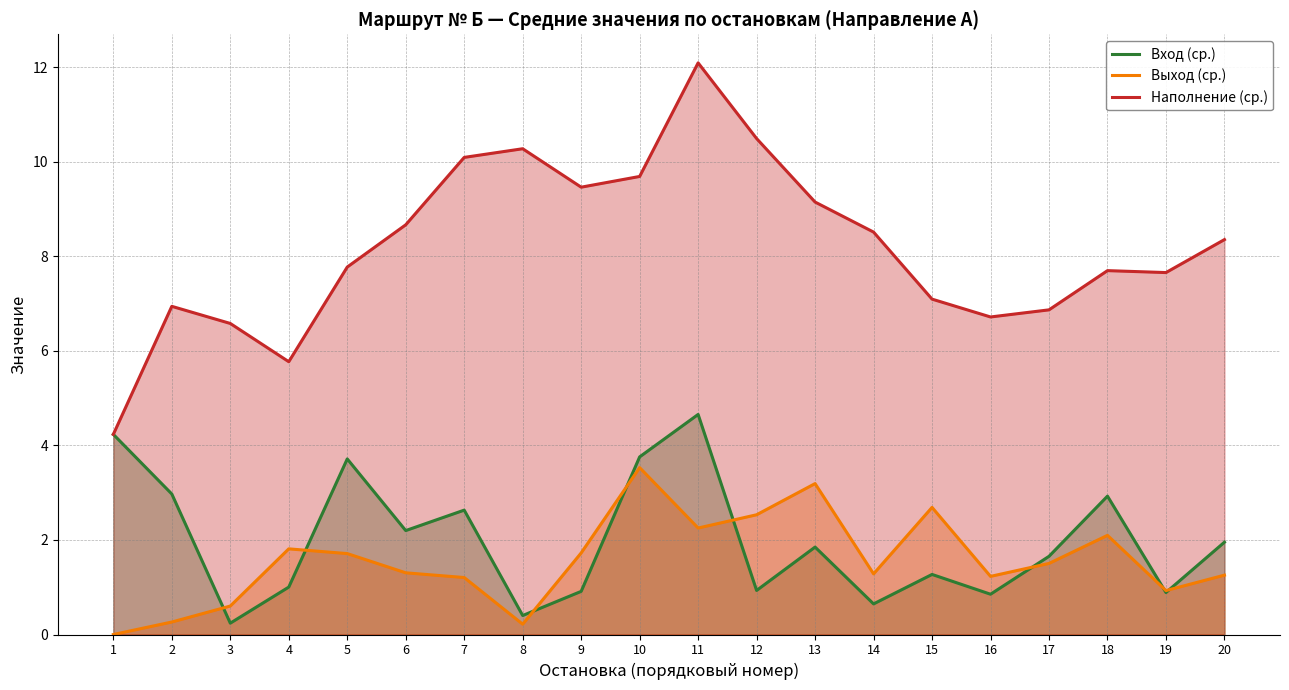

What is the difference between the maximum and minimum values in the Выход (ср.) series?

3.5